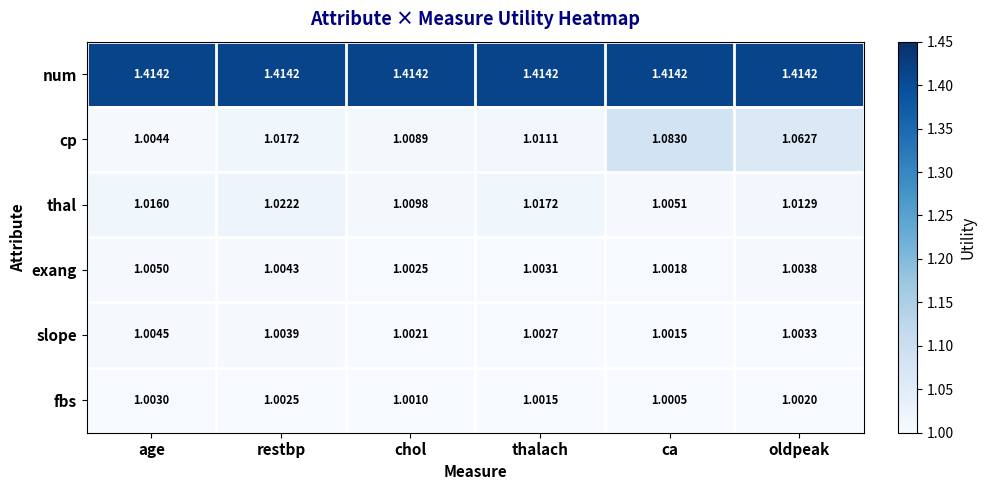

Which series changed the most between restbp and thalach?

cp